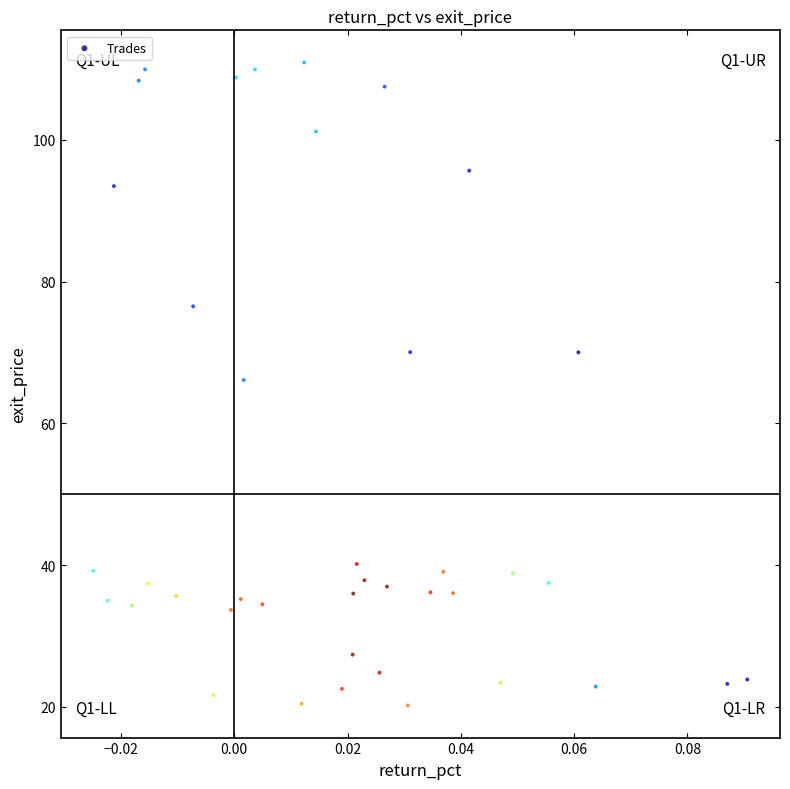

What Y value in the scatter plot is closest to 65?

66.1